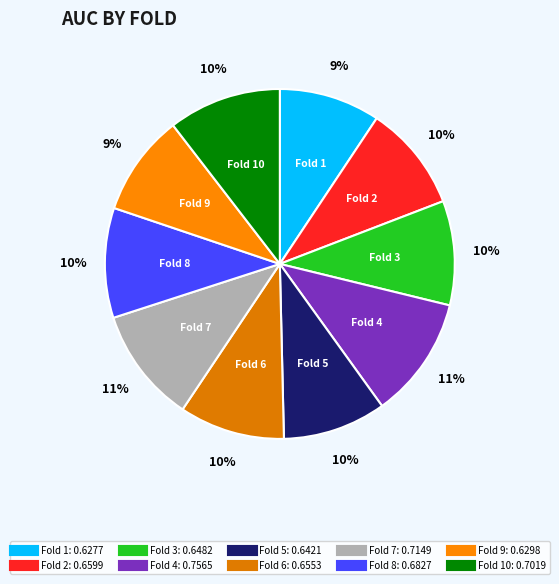

To the nearest percent, what is the difference between the largest and smallest slice percentages?

2%